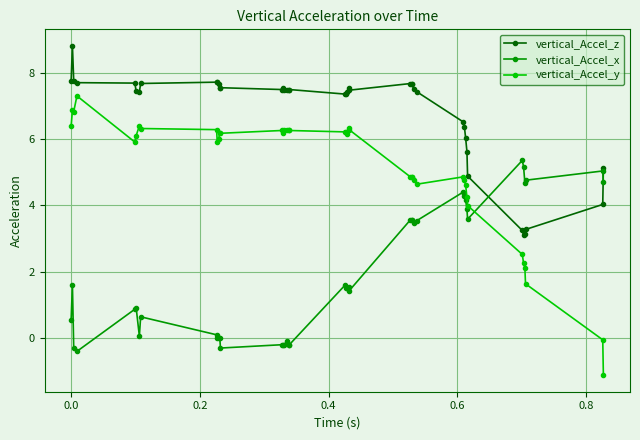

Which series has the widest spread of values?

vertical_Accel_y